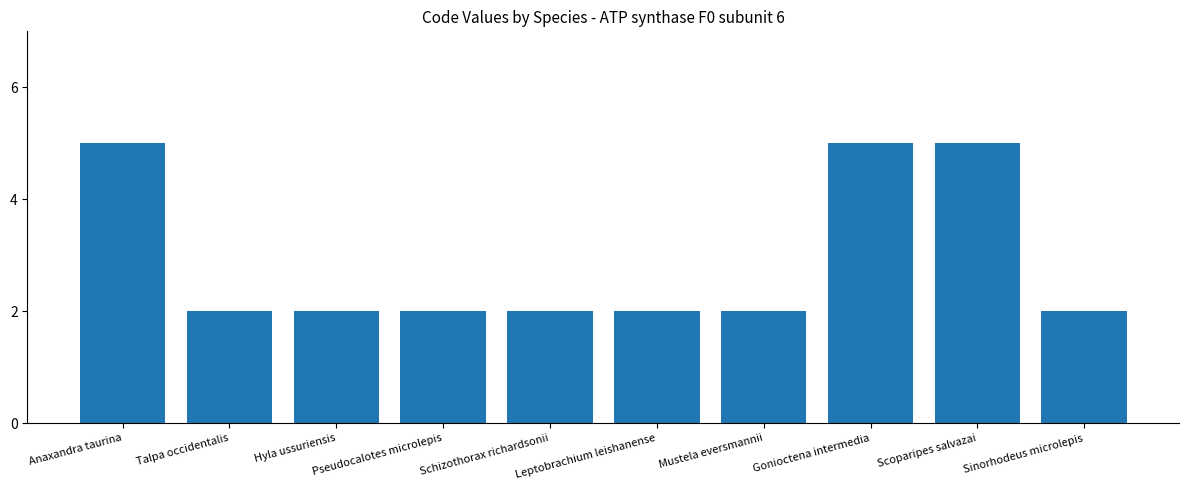

What is the approximate value at Scoparipes salvazai?

5